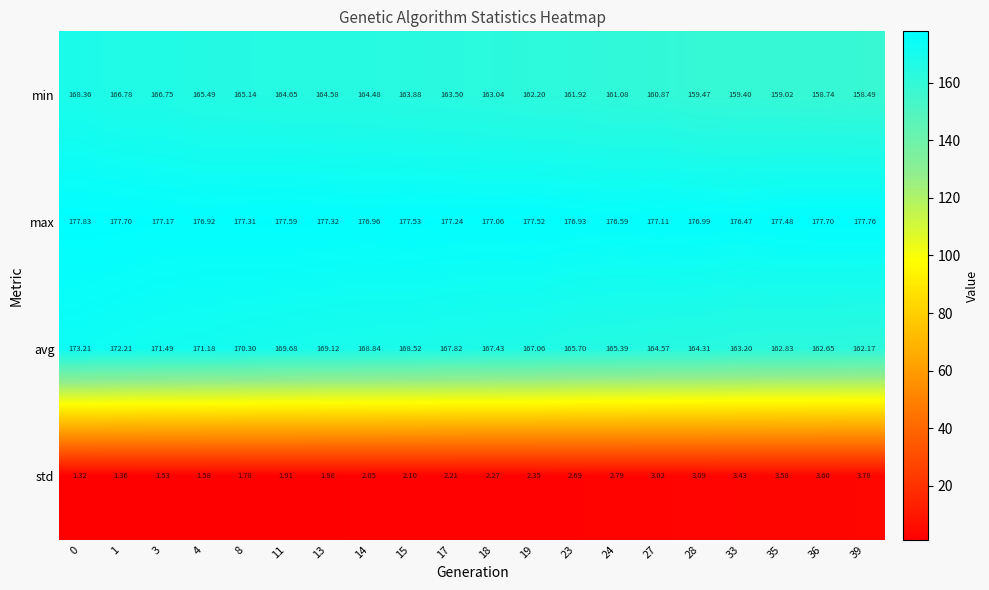

List the series in order of their peak value, lowest first.

std, min, avg, max